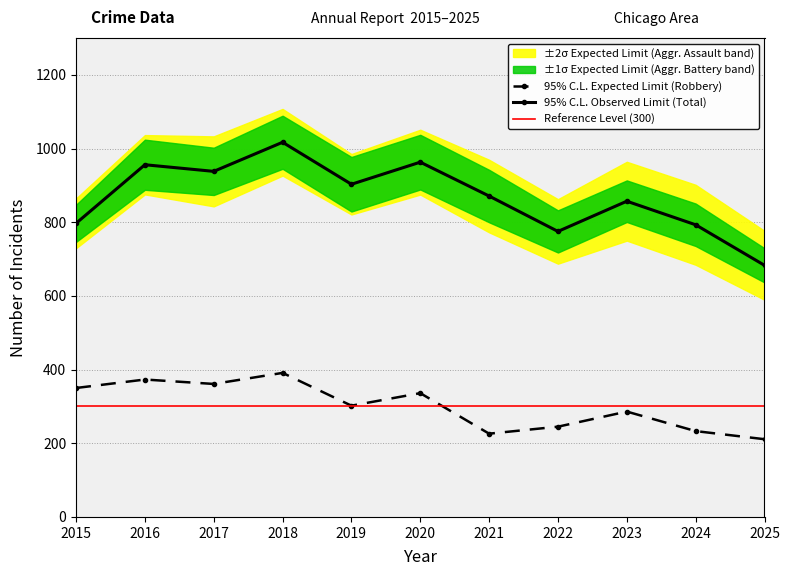

Reading right to left, list all the values displayed in this chart.

95% C.L. Expected Limit (Robbery): 2025=211	2024=233	2023=286	2022=245	2021=226	2020=336	2019=302	2018=391	2017=361	2016=373	2015=350
95% C.L. Observed Limit (Total): 2025=683	2024=793	2023=857	2022=775	2021=871	2020=963	2019=903	2018=1017	2017=938	2016=956	2015=797
Reference Level (300): 2025=300	2024=300	2023=300	2022=300	2021=300	2020=300	2019=300	2018=300	2017=300	2016=300	2015=300